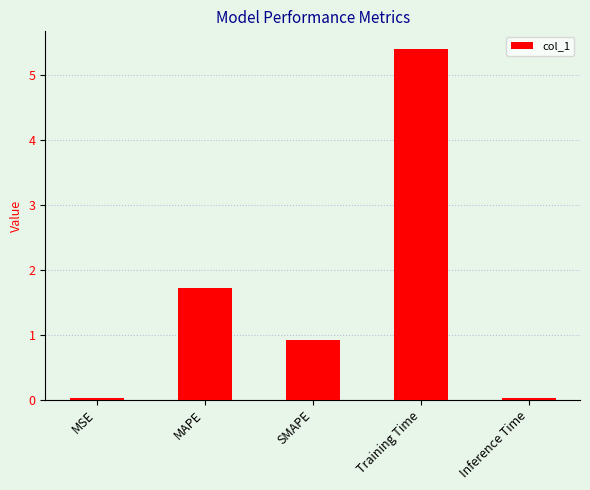

Is it true that the value at MAPE is 1.7?

True